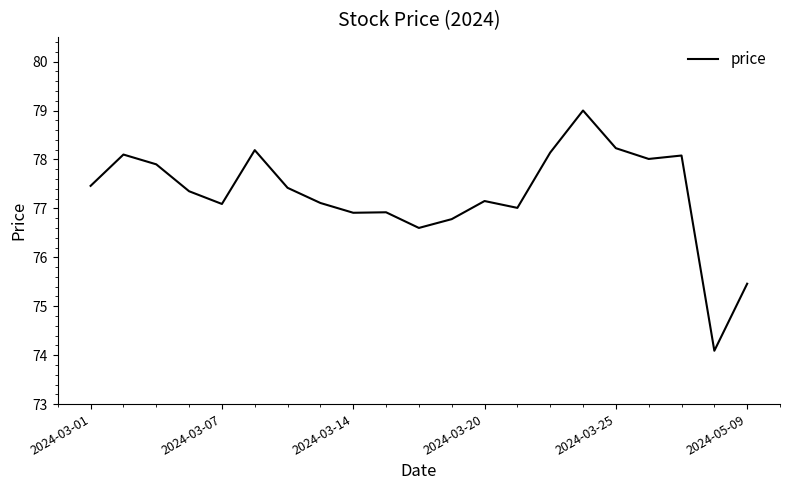

What is the greatest value displayed?

79.0